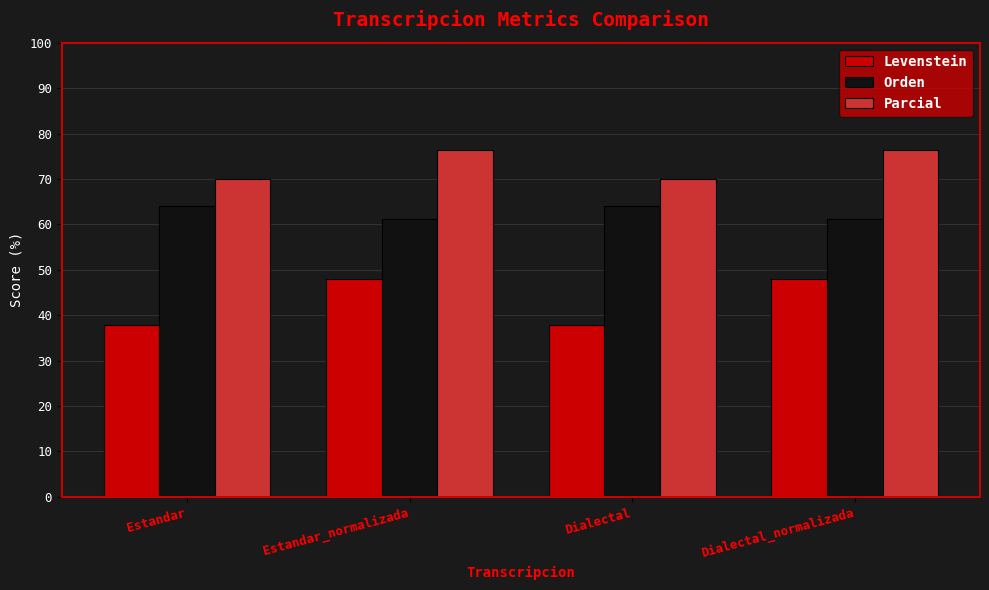

What is the label of the 2nd bar from the right?

Dialectal